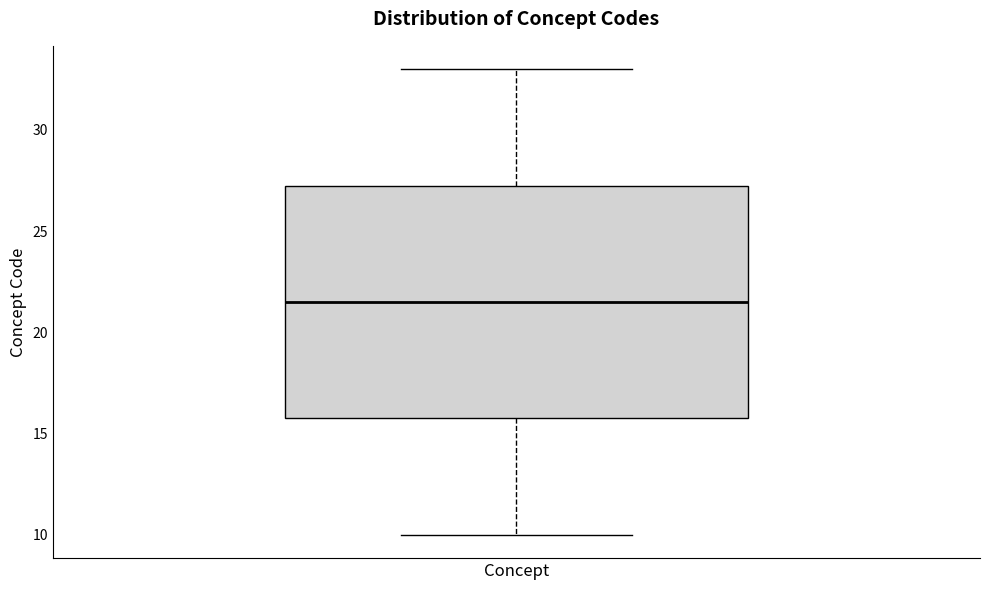

Transcribe this box plot: give where the median line is, the range the box spans, and where the two whiskers end, as read against the y-axis. The values are not printed on the chart, so give them approximately, as read against the axis.

median 21.5, box 16.0 to 27.5, whiskers 10.0 to 33.0